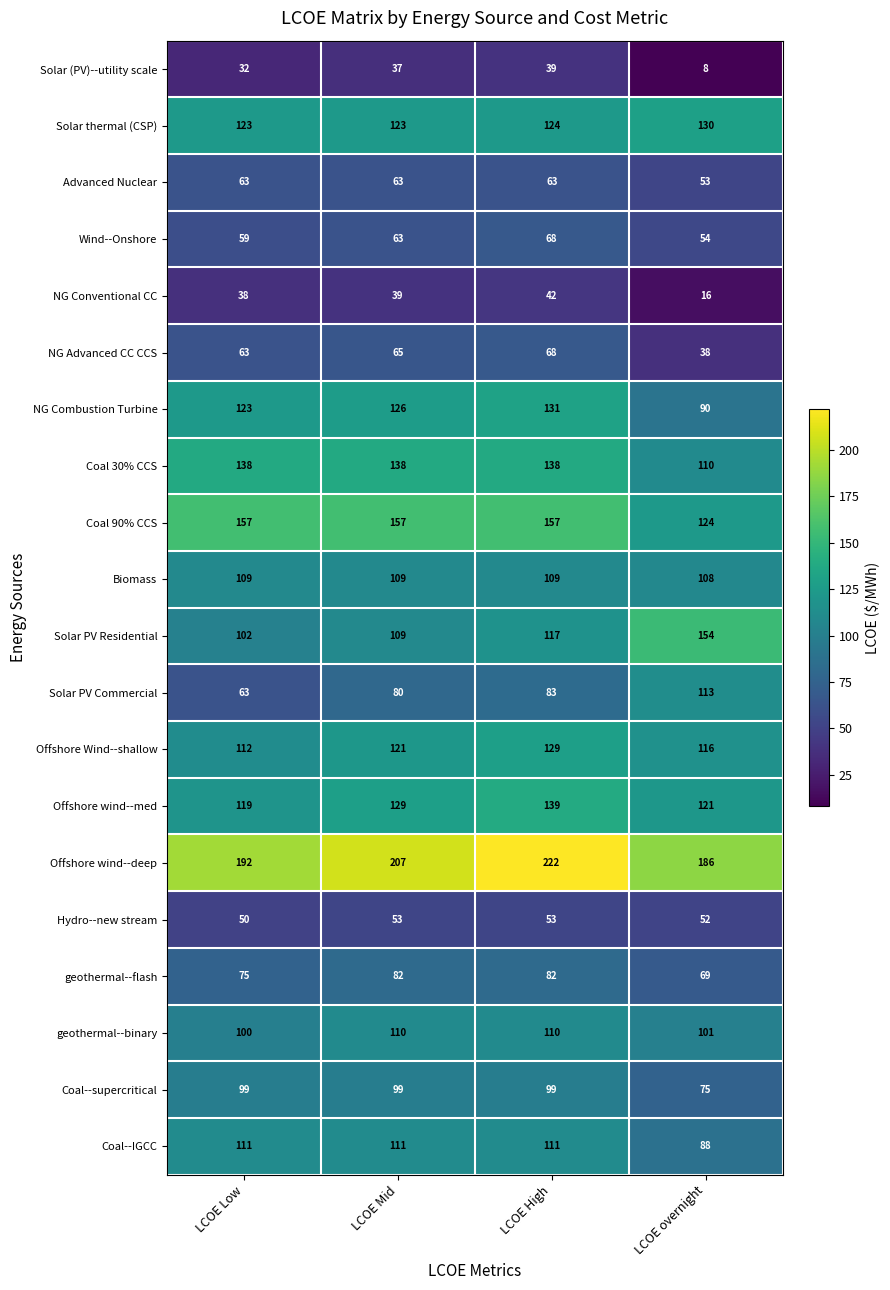

What is the difference between the NG Combustion Turbine values at LCOE overnight and LCOE High?

41